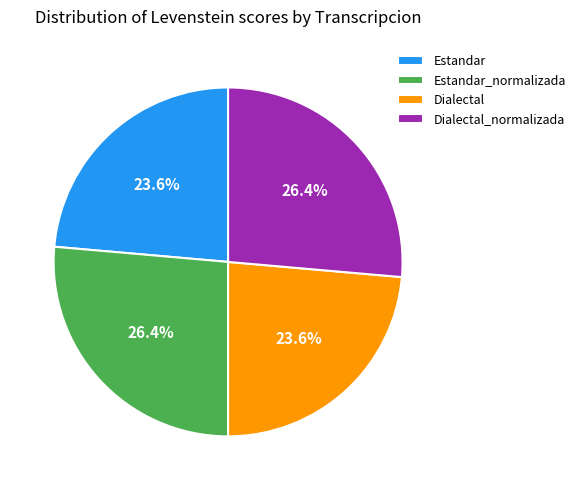

Count the number of slices in the pie.

4